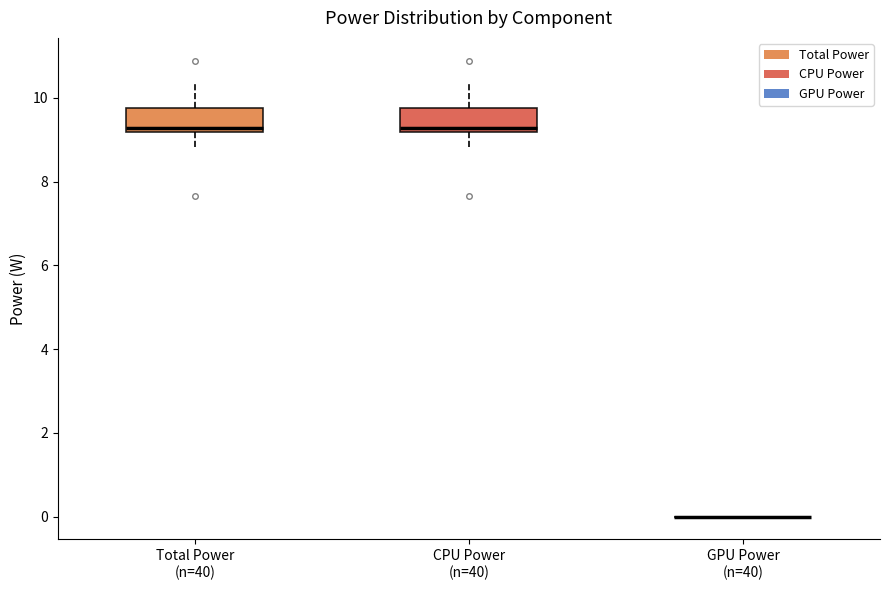

Reading left to right, transcribe this box plot: for each box, give where its median line is, the range the box spans, and where its two whiskers end, as read against the y-axis. The values are not printed on the chart, so give them approximately, as read against the axis.

Total Power (n=40): median 9.2 (just above the box's lower edge), box 9.2 to 9.8, whiskers 8.8 to 10.4
CPU Power (n=40): median 9.2 (just above the box's lower edge), box 9.2 to 9.8, whiskers 8.8 to 10.4
GPU Power (n=40): box collapsed to a line at 0.0, whiskers 0.0 to 0.0